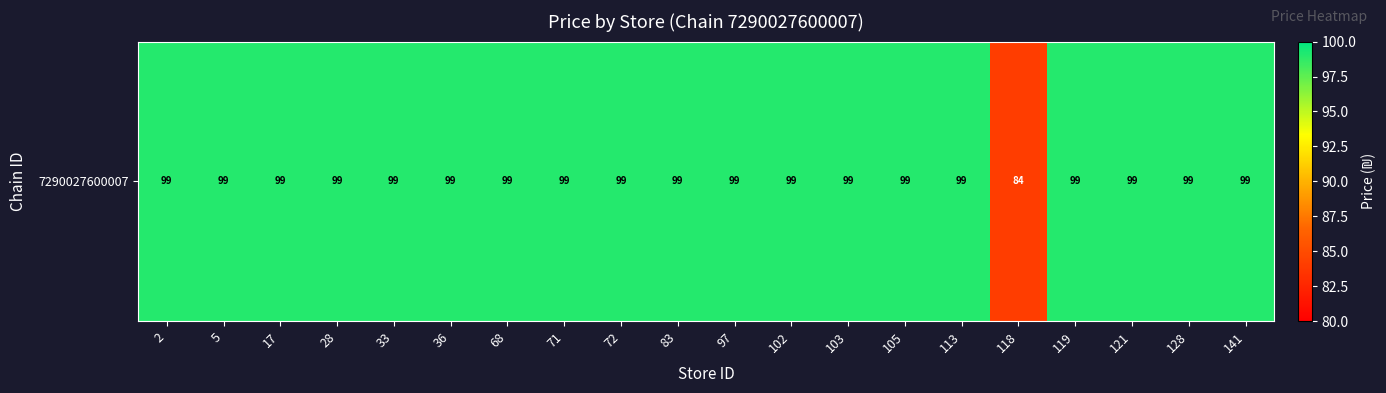

True or false: the data shows 141 at 68.

False